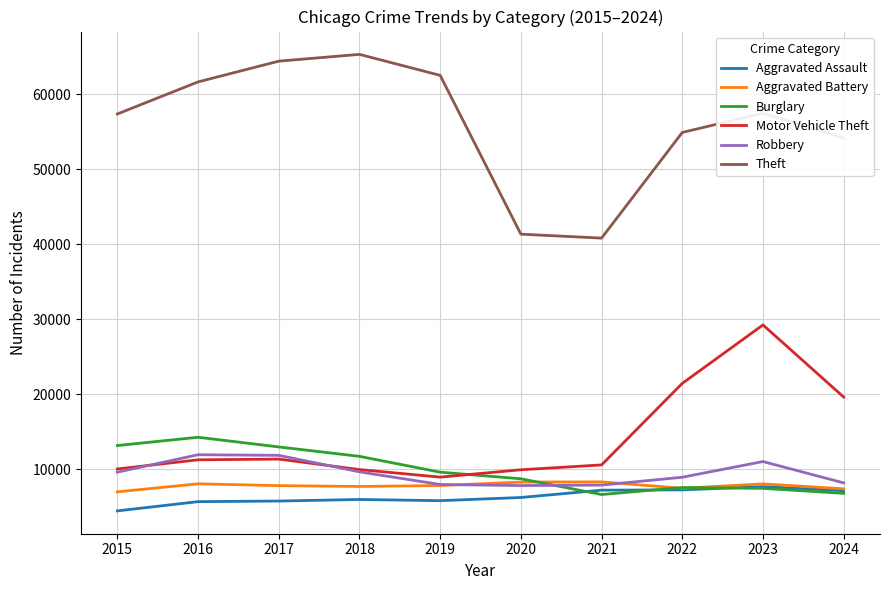

What is the difference between the maximum and minimum values in the Motor Vehicle Theft series?

20274